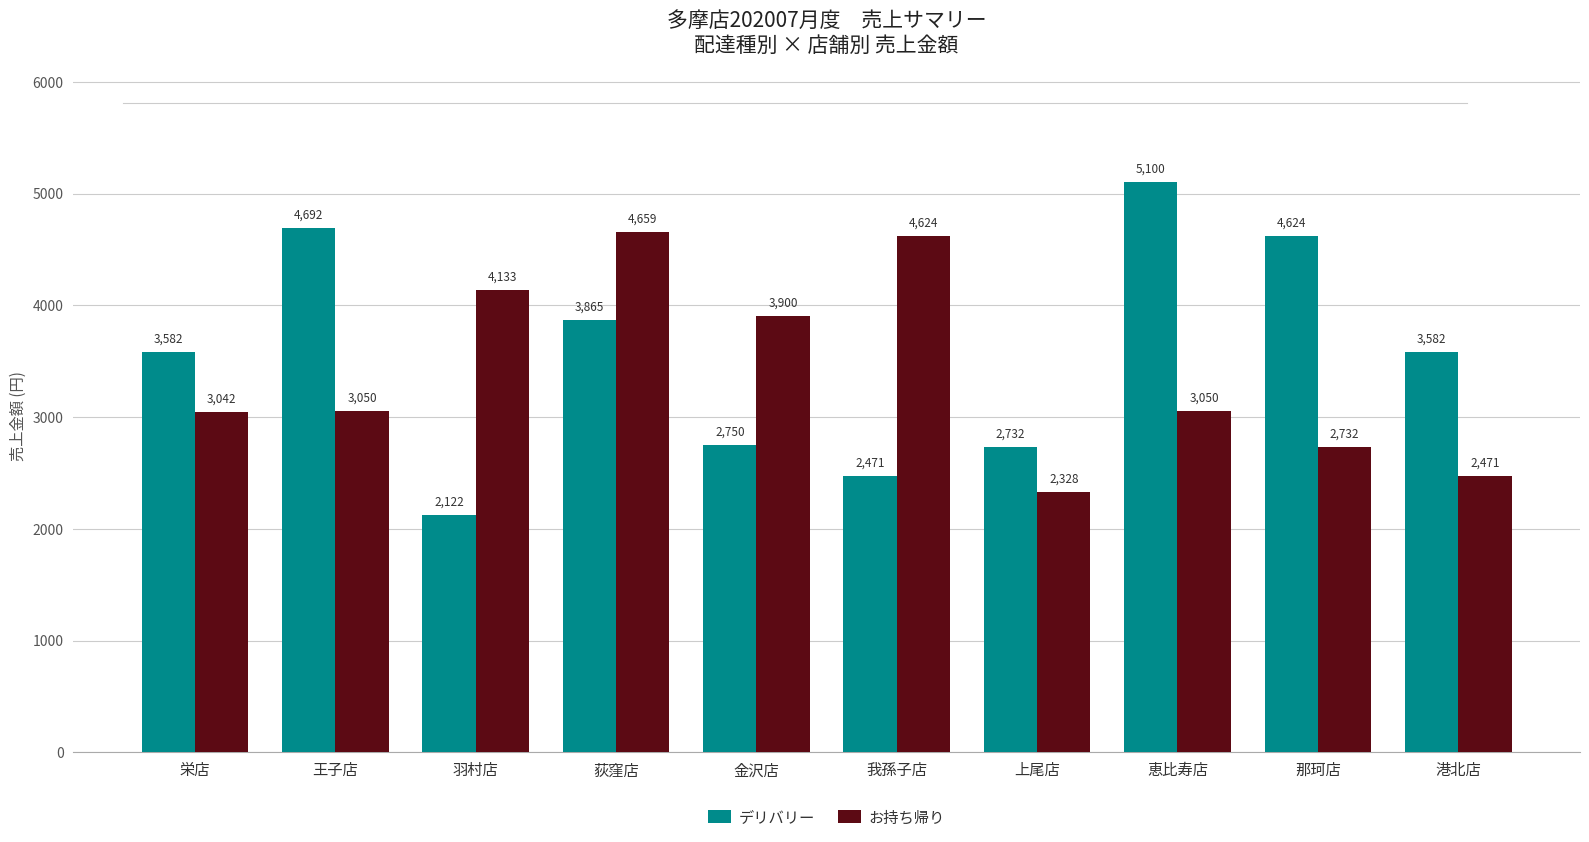

What is the label of the 2nd bar from the right?

那珂店